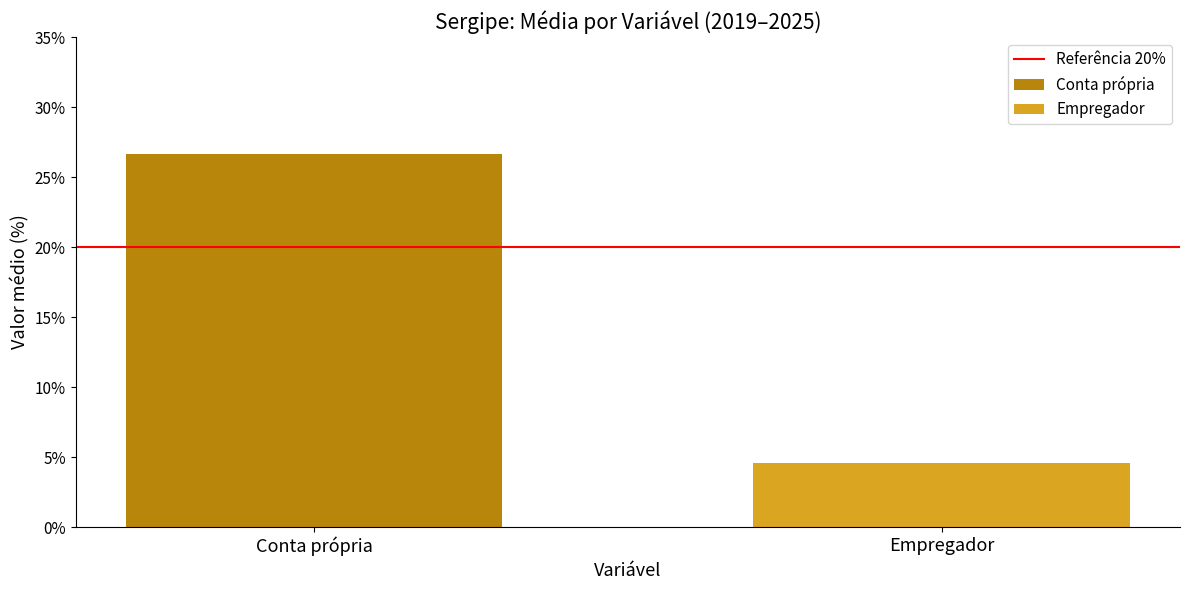

What is the highest value of the Conta própria series?

26.7